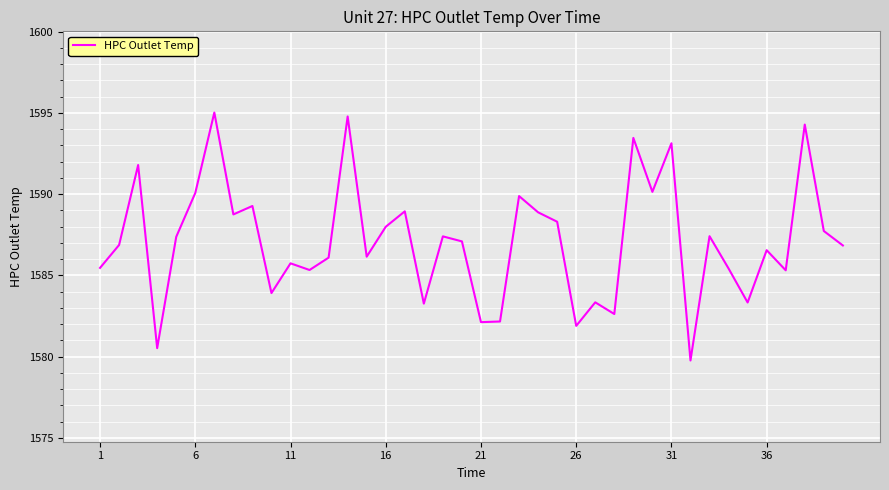

How many lines are shown in the chart?

1